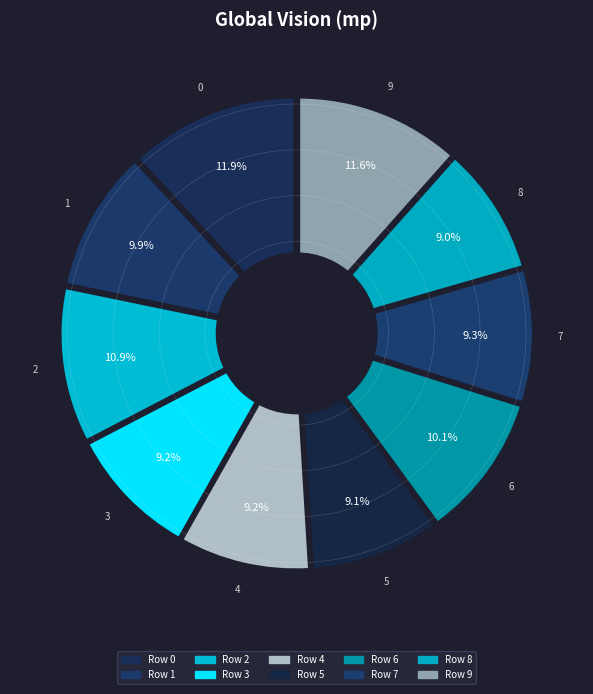

Is the sum of 4 and 3 greater than half?

No